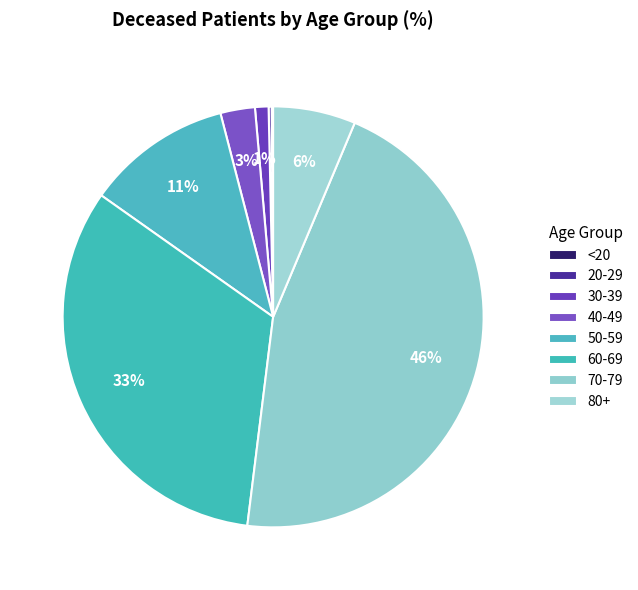

How many slices are in this pie chart?

8